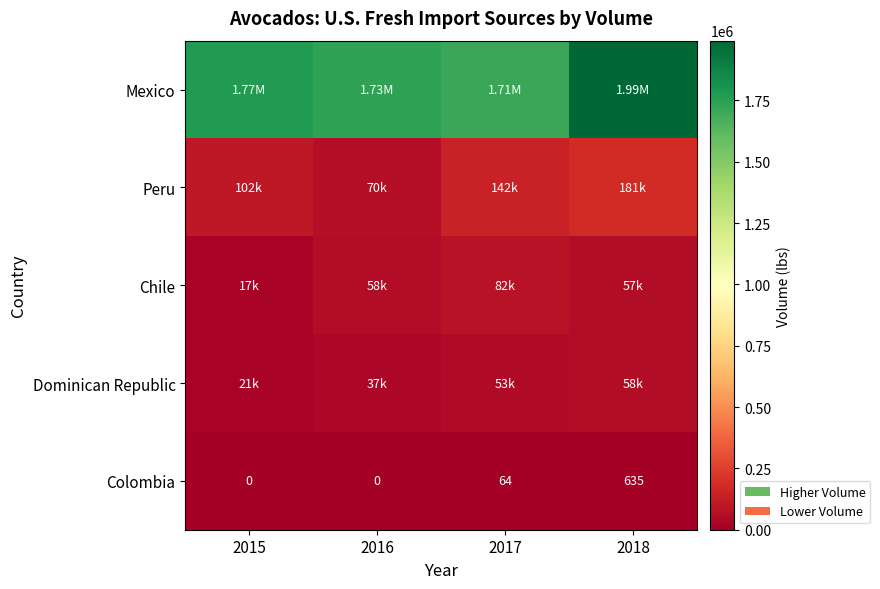

What is the difference between the maximum and minimum values in the Colombia series?

635